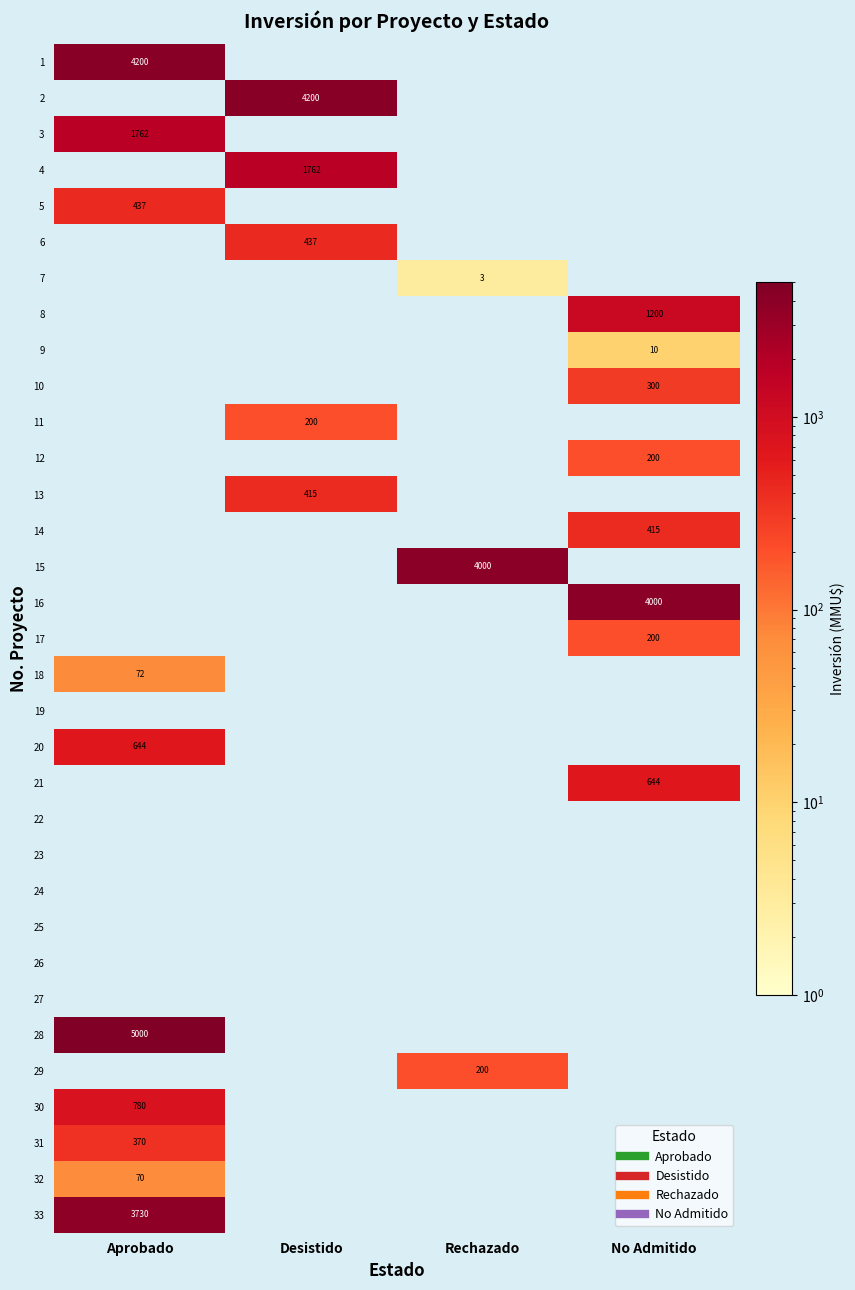

What is the maximum value shown in the chart?

5000.0